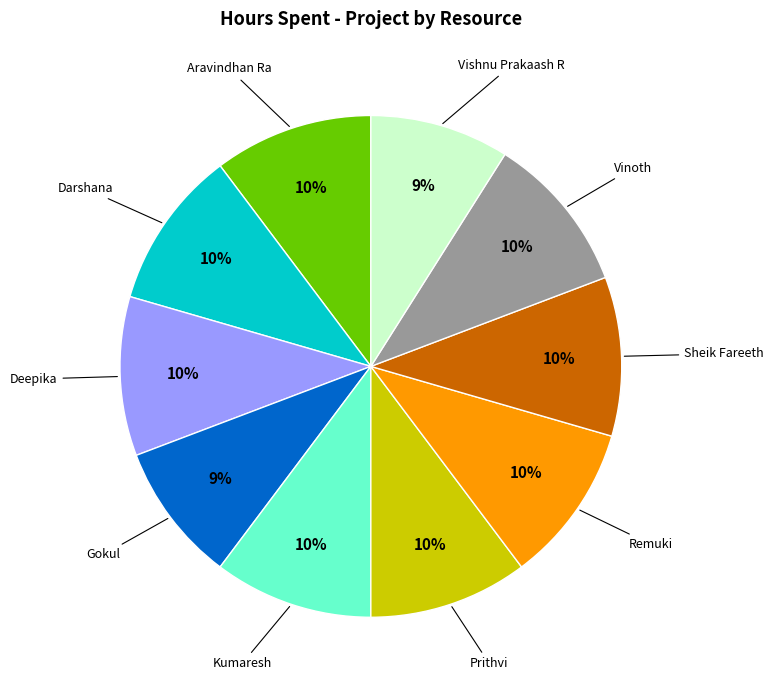

To the nearest percent, what is the difference between the largest and smallest slice percentages?

1%